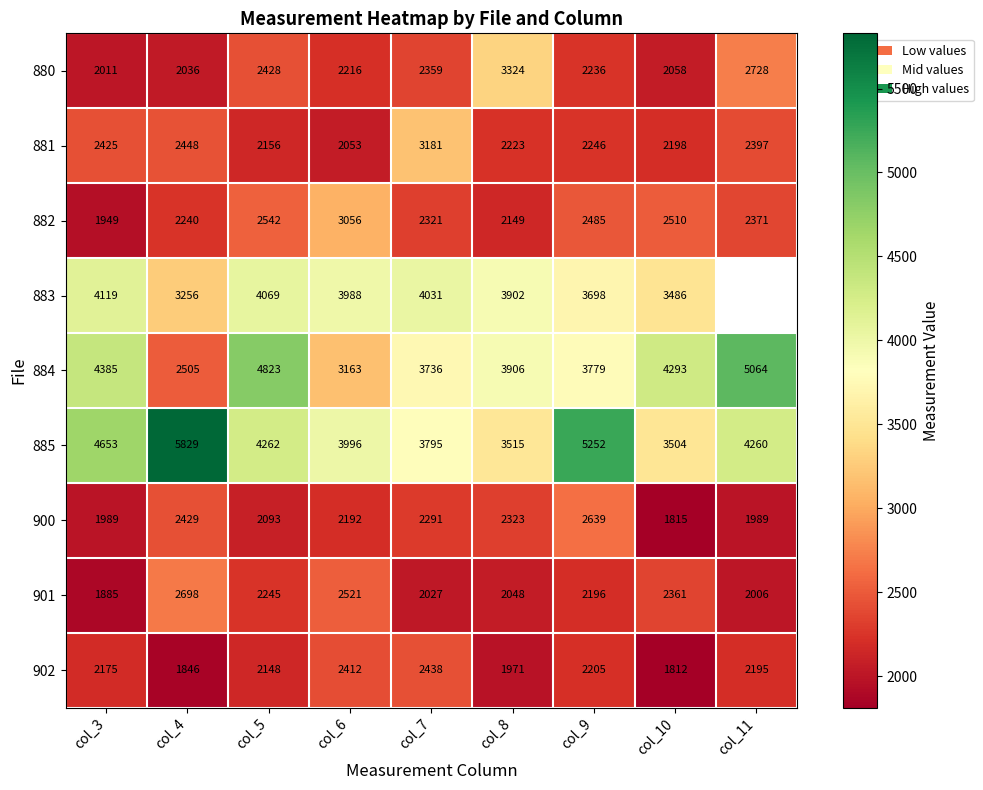

Between col_10 and col_6, which is larger?

col_6